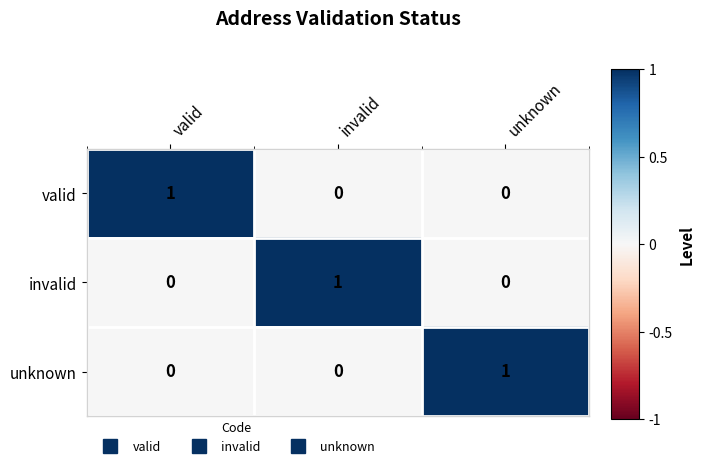

Count the number of data series in this chart.

3